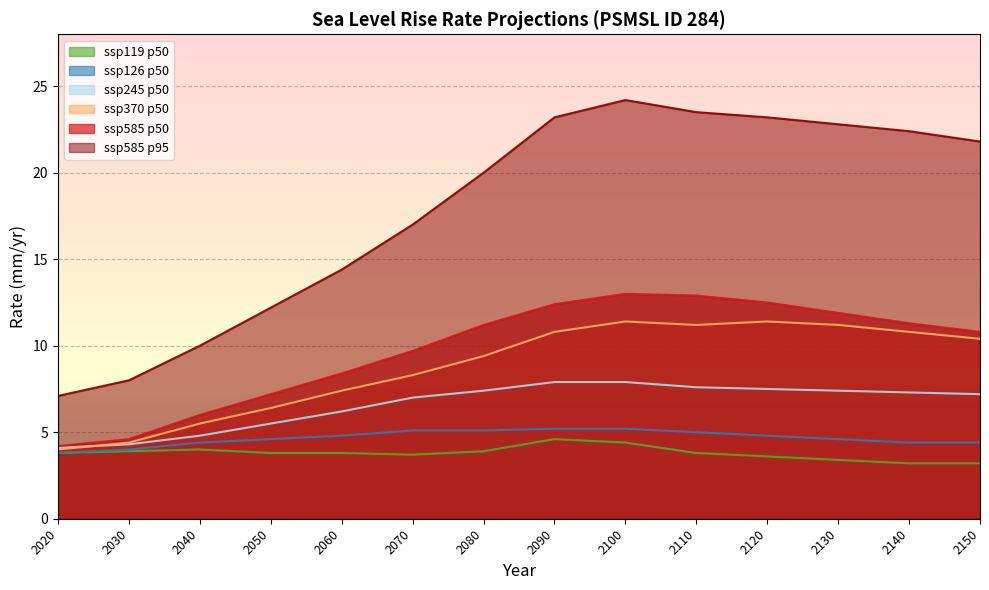

What is the approximate value of ssp126 p50 at 2130?

4.6